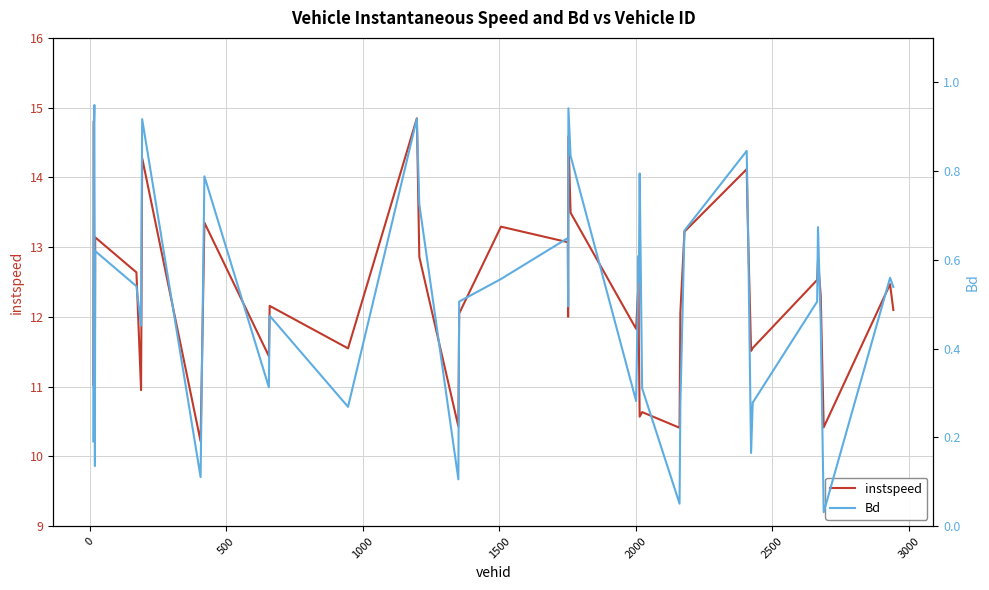

What is the lowest value of the instspeed series?

10.2